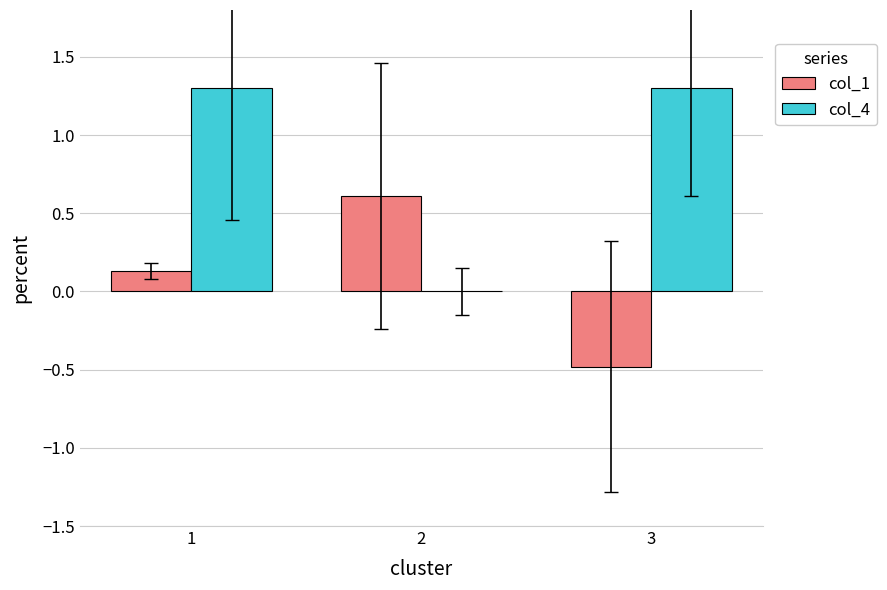

What is the greatest value displayed?

1.3